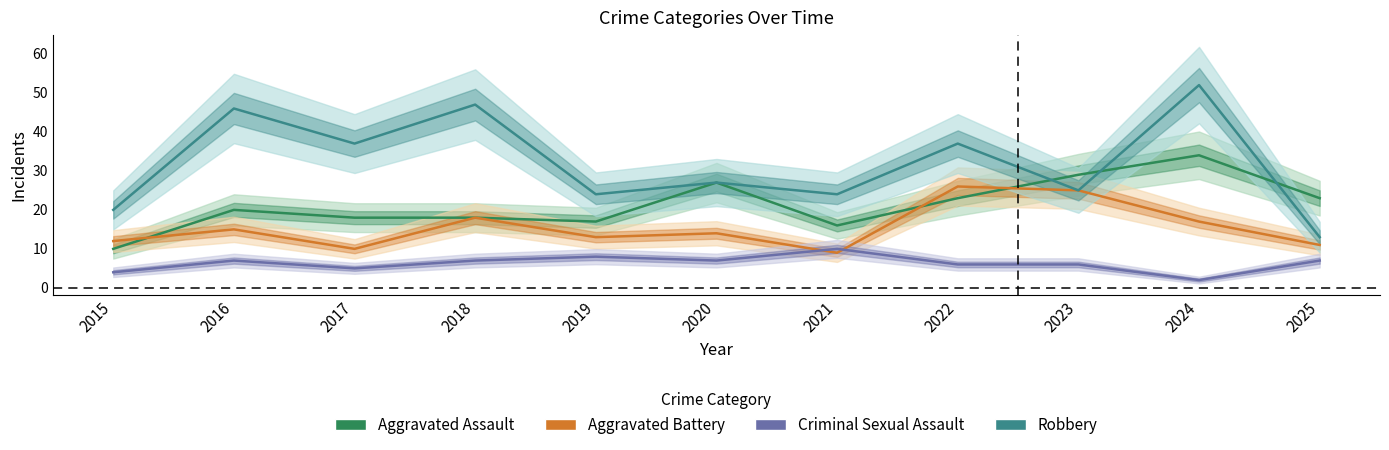

The value of Aggravated Battery at 2019 is 22. True or false?

False